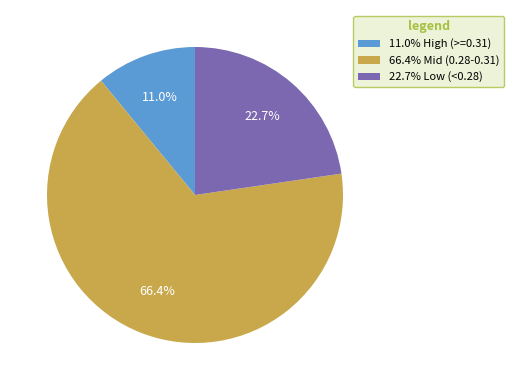

Combined, what portion of the pie is 22.7% Low (<0.28) and 66.4% Mid (0.28-0.31)?

89.0%